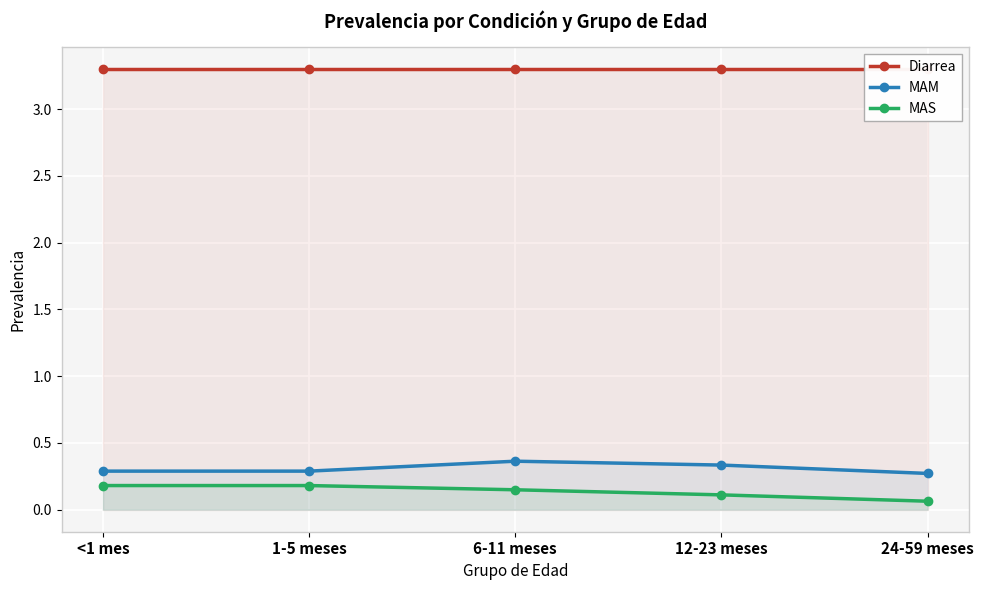

How many MAM values are between 0 and 1?

5